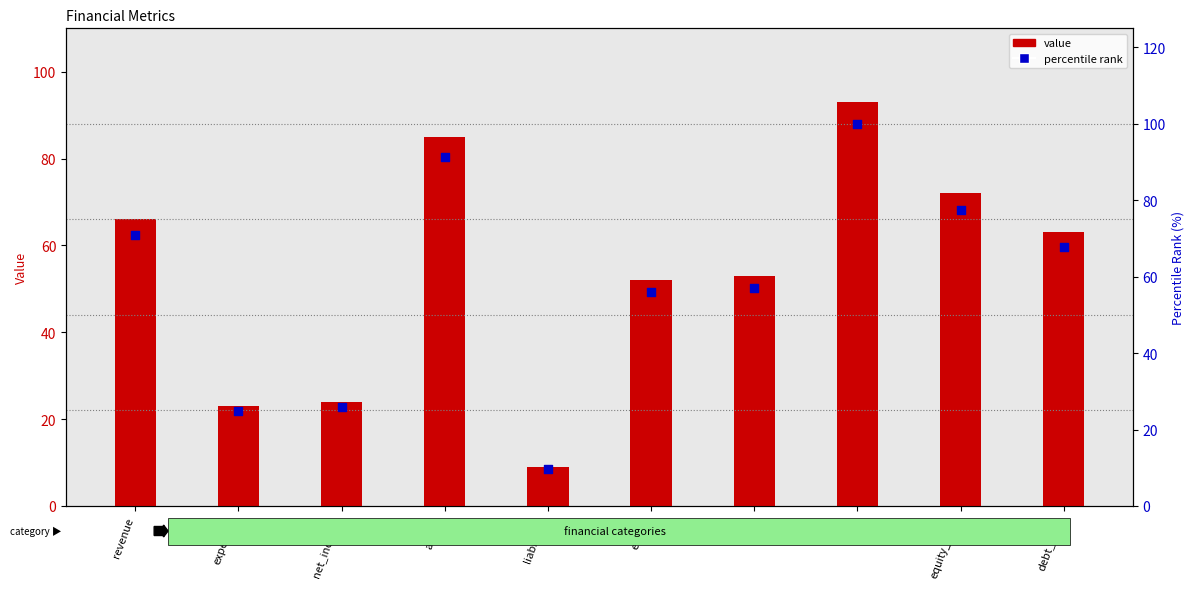

What are all the series names shown in the legend?

value, percentile rank